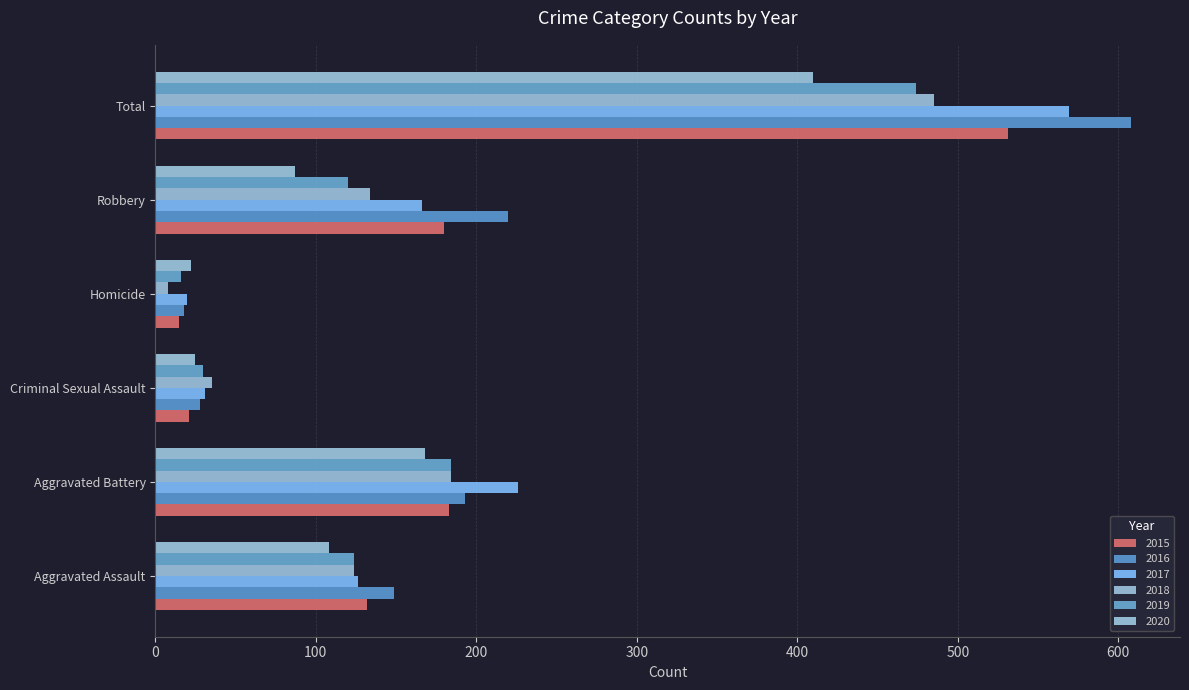

At which label is 2020 closest to 216?

Aggravated Battery